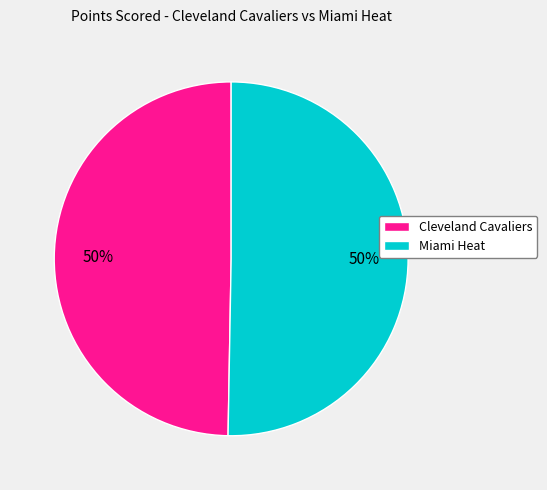

To the nearest percent, what is the average slice percentage?

50%